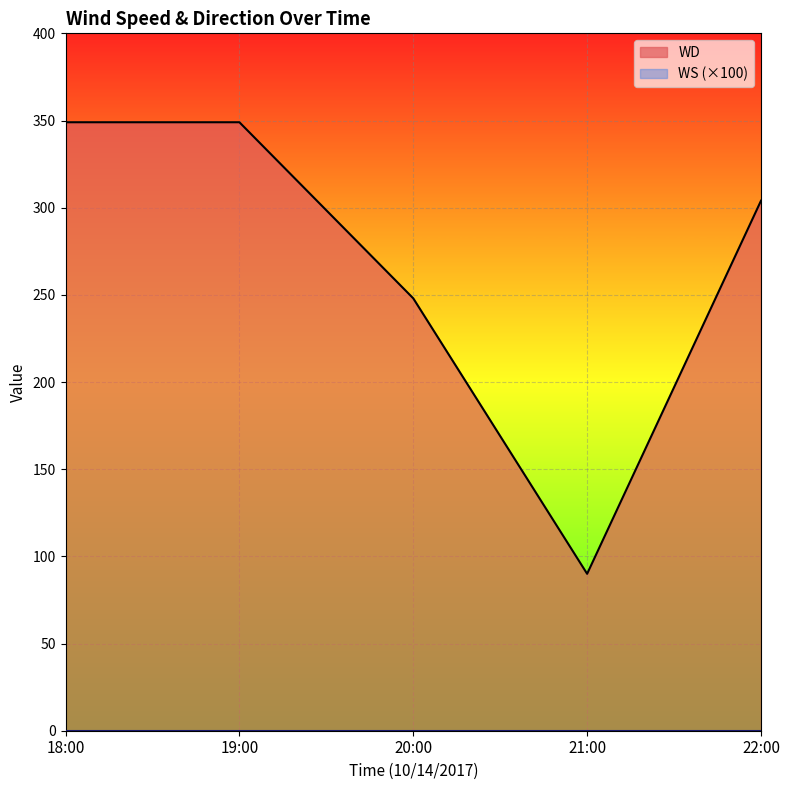

The value at 19:00 is 606. True or false?

False